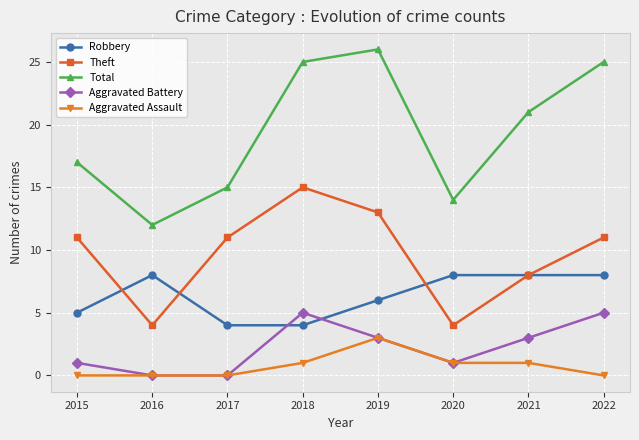

Reading left to right, what are all the values shown in this chart?

Robbery: 5	8	4	4	6	8	8	8
Theft: 11	4	11	15	13	4	8	11
Total: 17	12	15	25	26	14	21	25
Aggravated Battery: 1	0	0	5	3	1	3	5
Aggravated Assault: 0	0	0	1	3	1	1	0